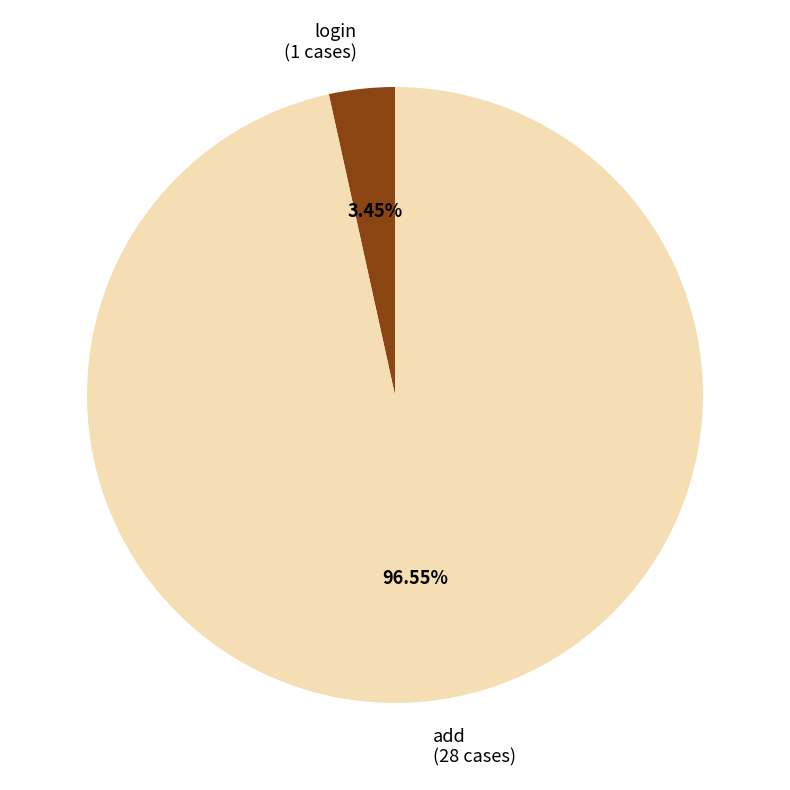

To the nearest percent, what is the average slice percentage?

50%